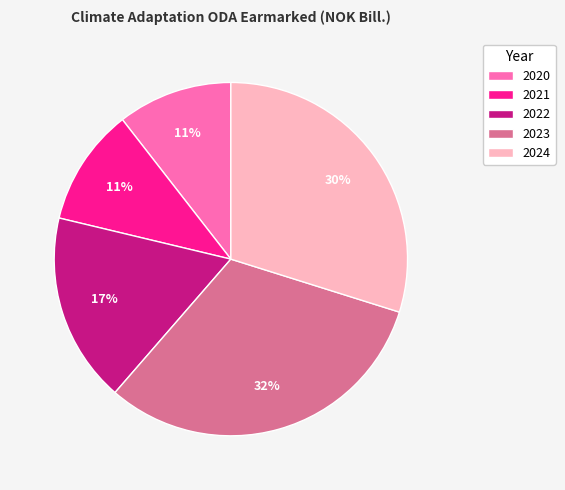

Which has a higher value, 2024 or 2023?

2023